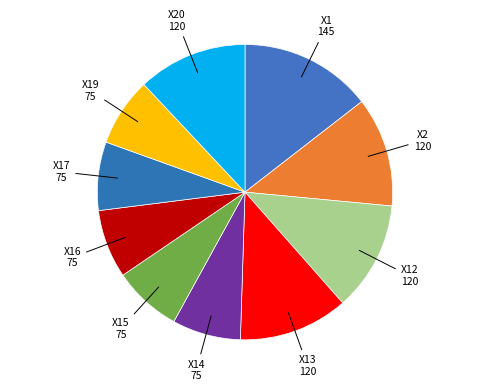

Count the number of slices in the pie.

10